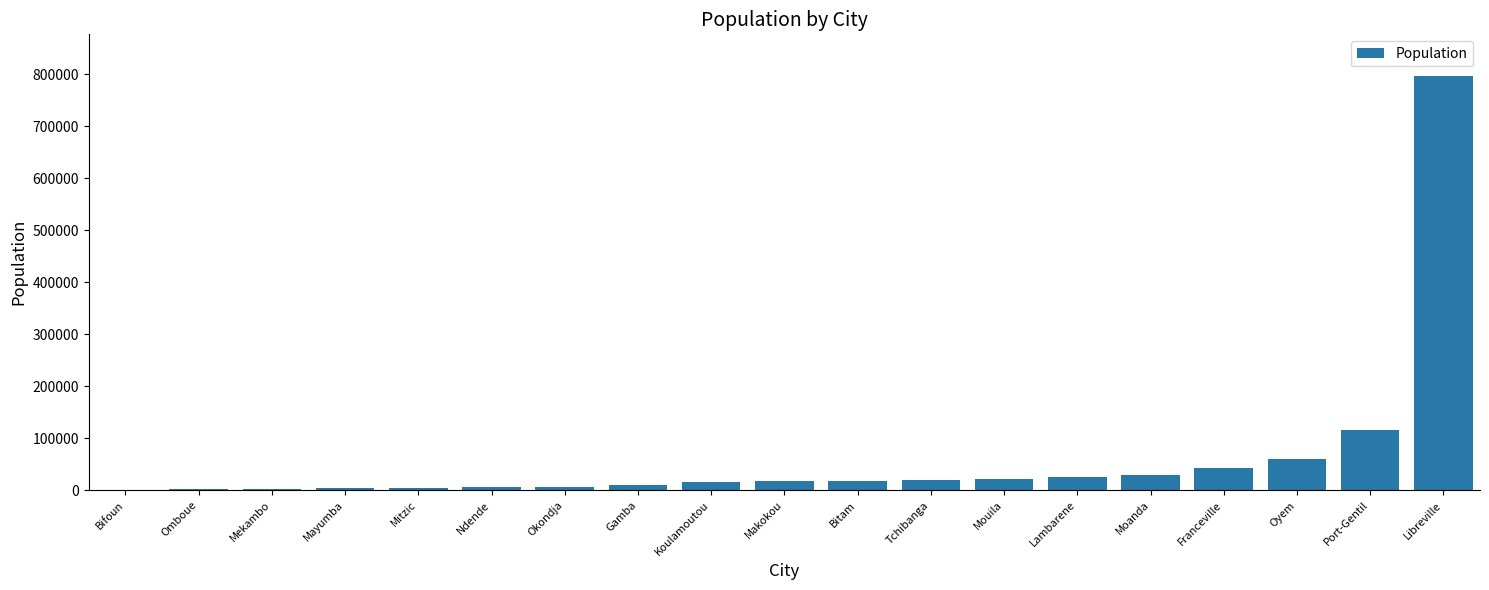

Is it true that the value at Mouila is 22469?

True